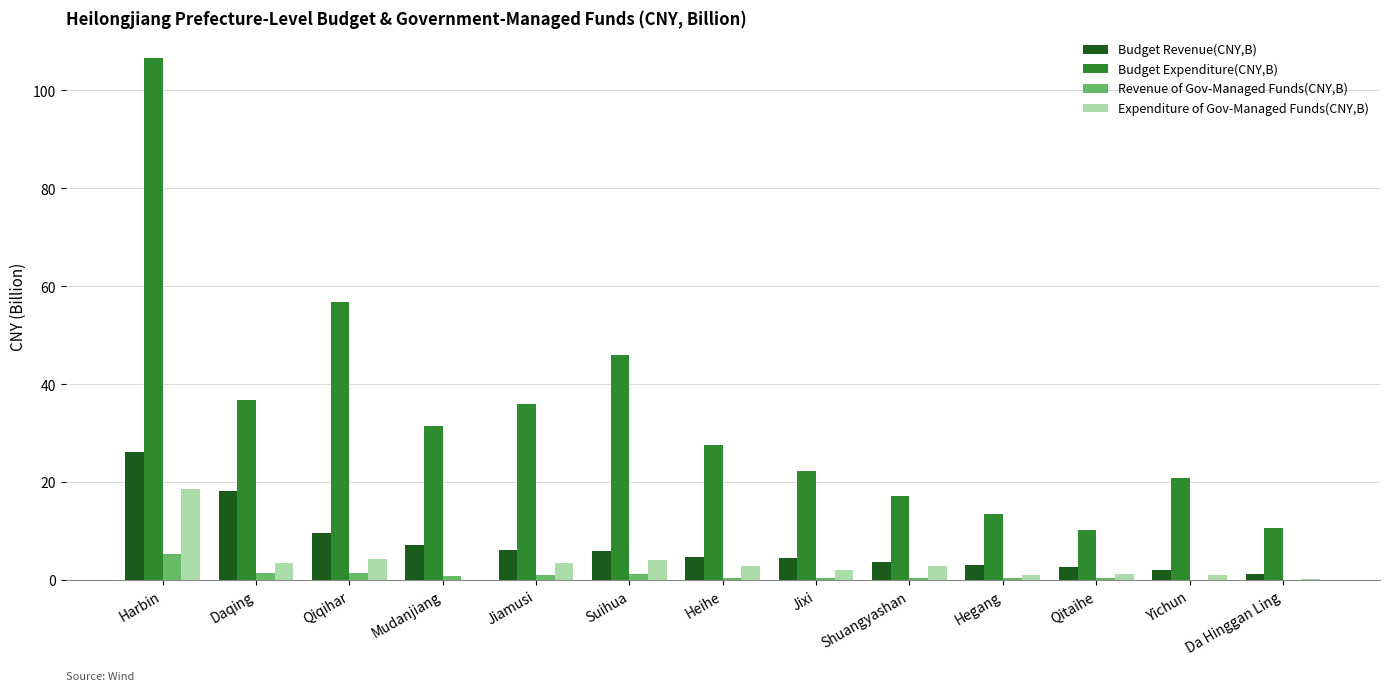

How many groups of bars are there?

13